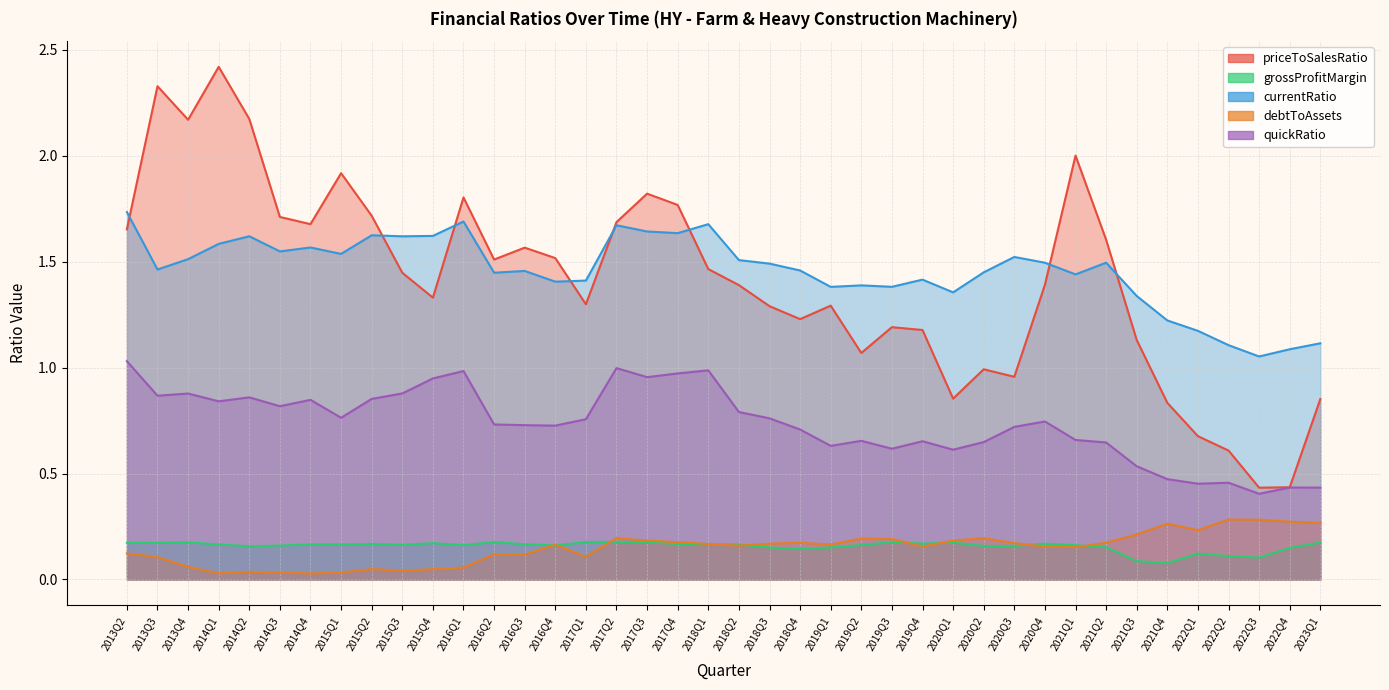

What is the spread (max minus min) of values at 2013Q3?

2.2